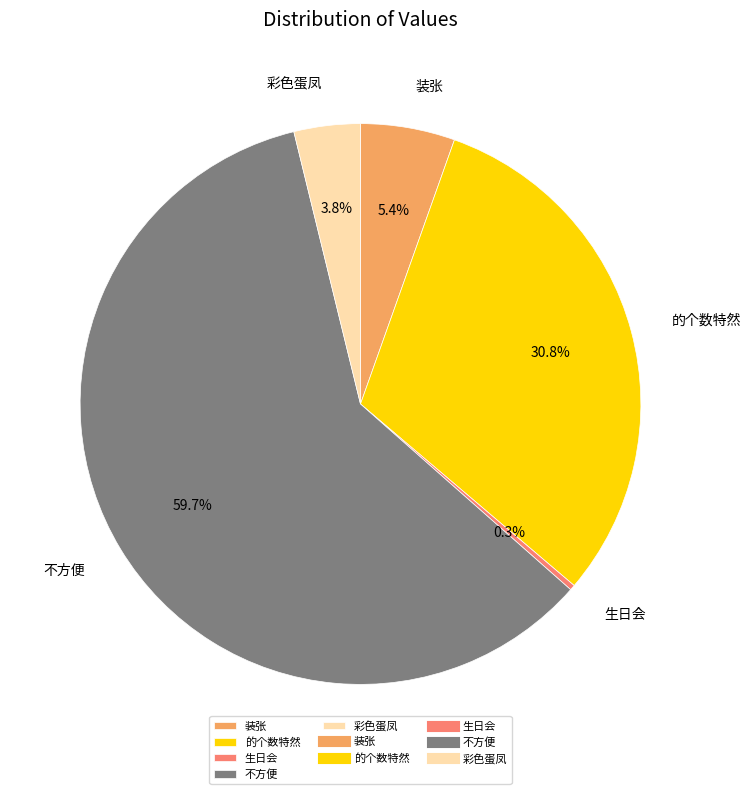

True or false: 的个数特然 accounts for 31% of the total.

True